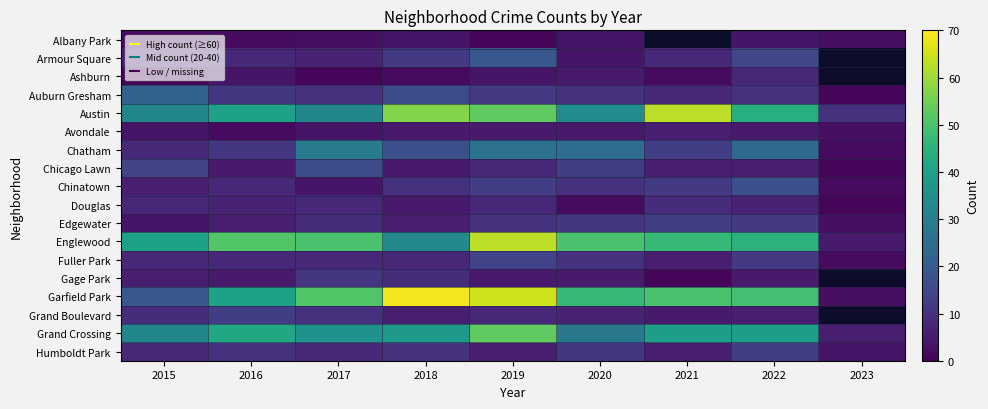

At which category is the sum across all series the highest?

2019